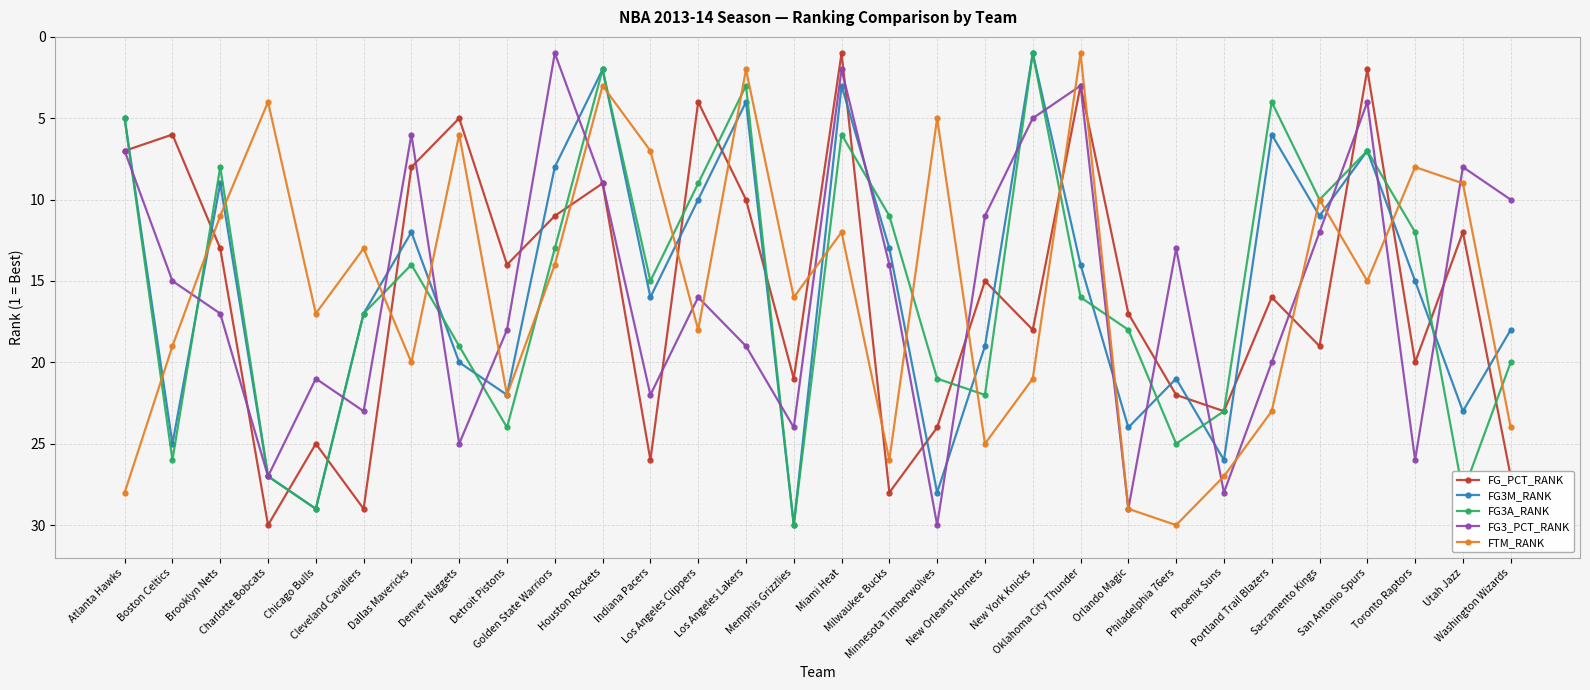

What is the value of the FG3M_RANK point at the 2nd from the left?

25